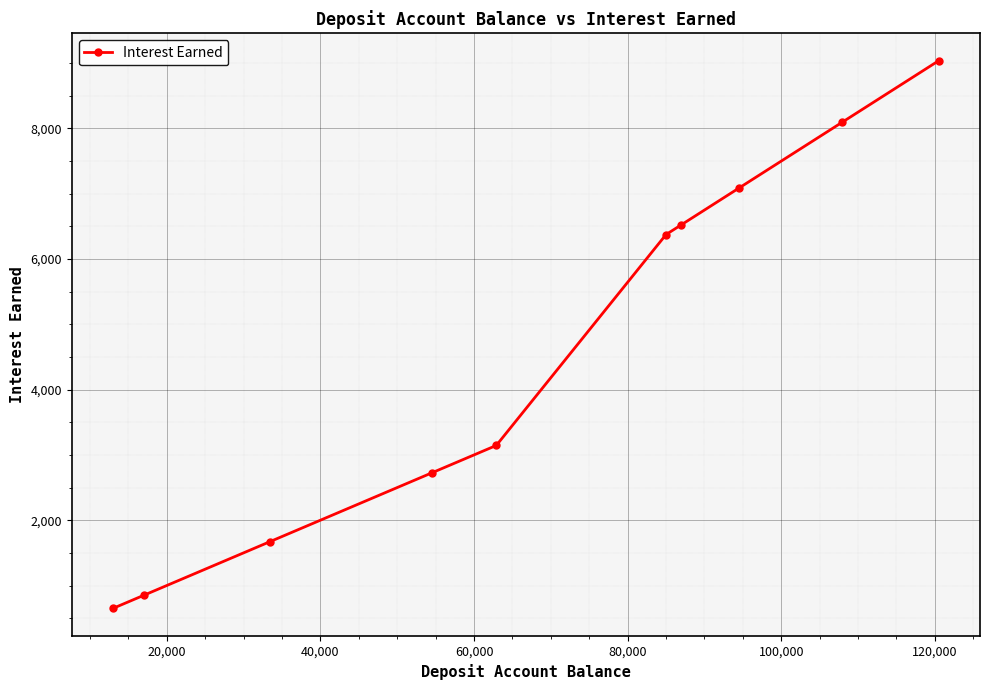

What is the value of the 7th point from the left?

6525.0